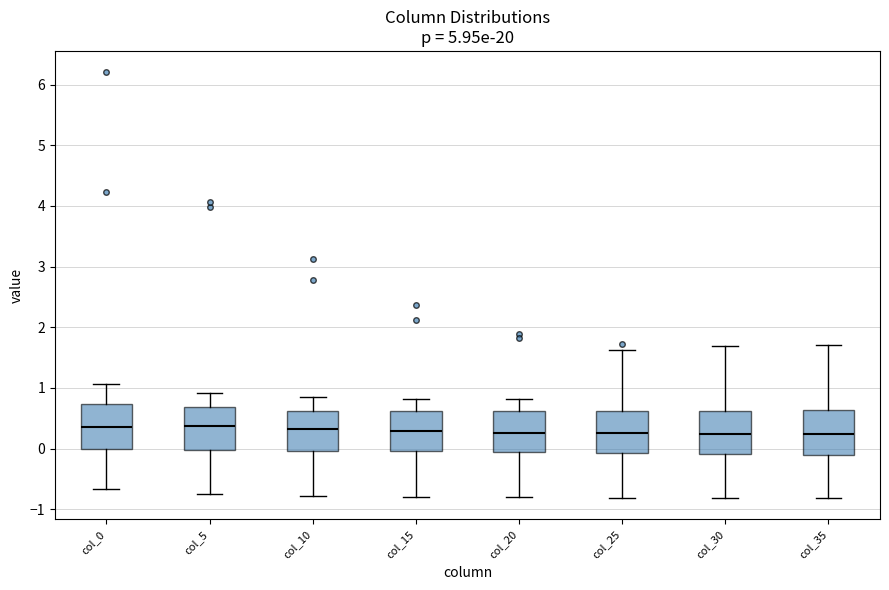

Reading left to right, transcribe this box plot: for each box, give where its median line is, the range the box spans, and where its two whiskers end, as read against the y-axis. The values are not printed on the chart, so give them approximately, as read against the axis.

col_0: median 0.3, box 0.0 to 0.7, whiskers -0.7 to 1.1
col_5: median 0.4, box 0.0 to 0.7, whiskers -0.7 to 0.9
col_10: median 0.3, box 0.0 to 0.6, whiskers -0.8 to 0.8
col_15: median 0.3, box 0.0 to 0.6, whiskers -0.8 to 0.8
col_20: median 0.3, box -0.1 to 0.6, whiskers -0.8 to 0.8
col_25: median 0.2, box -0.1 to 0.6, whiskers -0.8 to 1.6
col_30: median 0.2, box -0.1 to 0.6, whiskers -0.8 to 1.7
col_35: median 0.2, box -0.1 to 0.6, whiskers -0.8 to 1.7